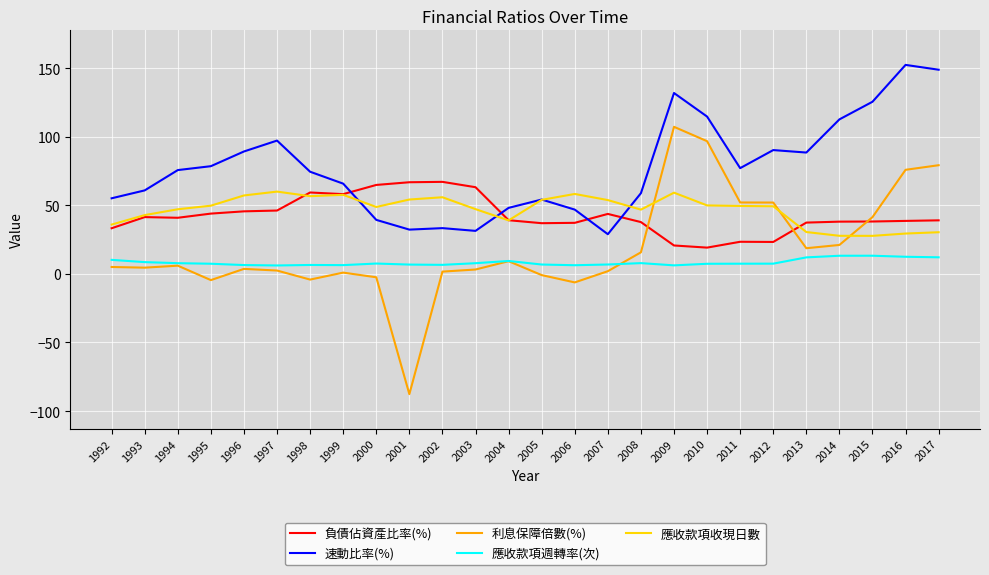

What is the difference between the maximum and minimum values in the 應收款項週轉率(次) series?

7.1